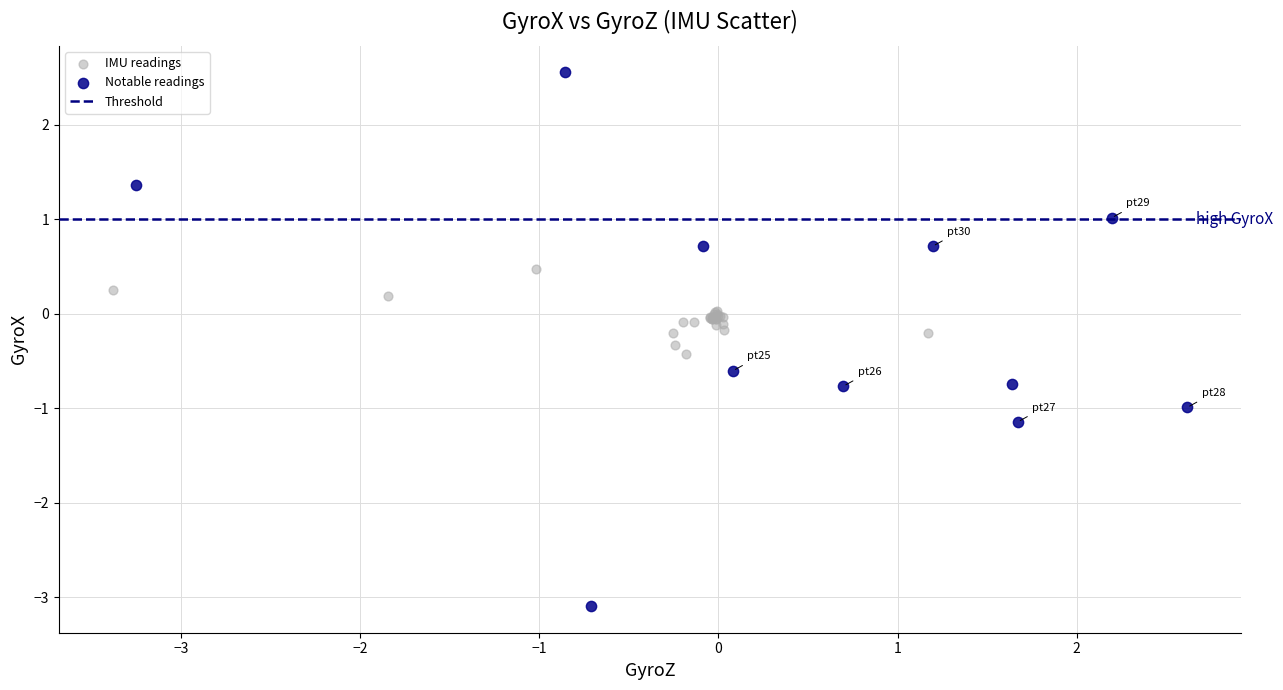

Which series reaches the minimum Y coordinate?

Notable readings